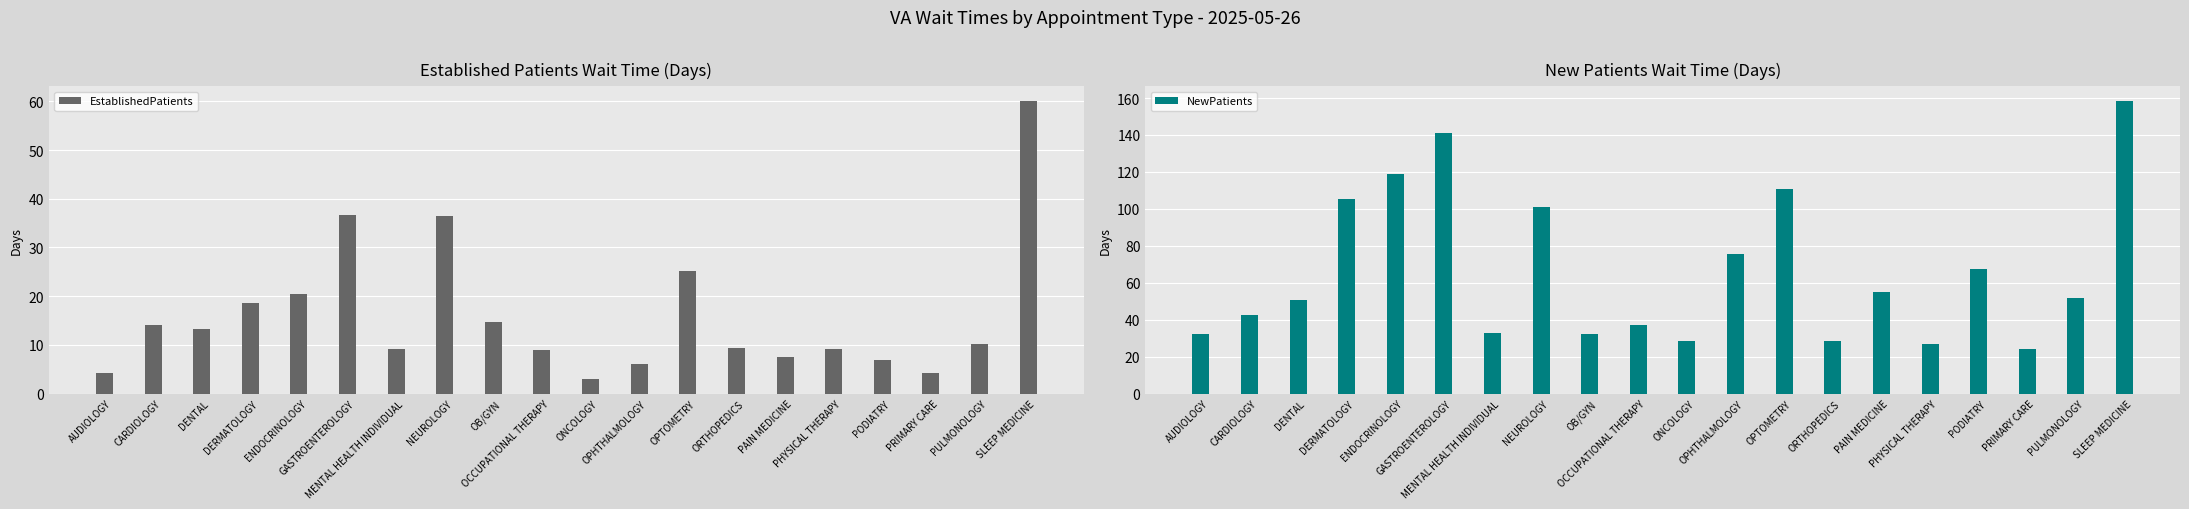

How many categories are shown in the chart?

20